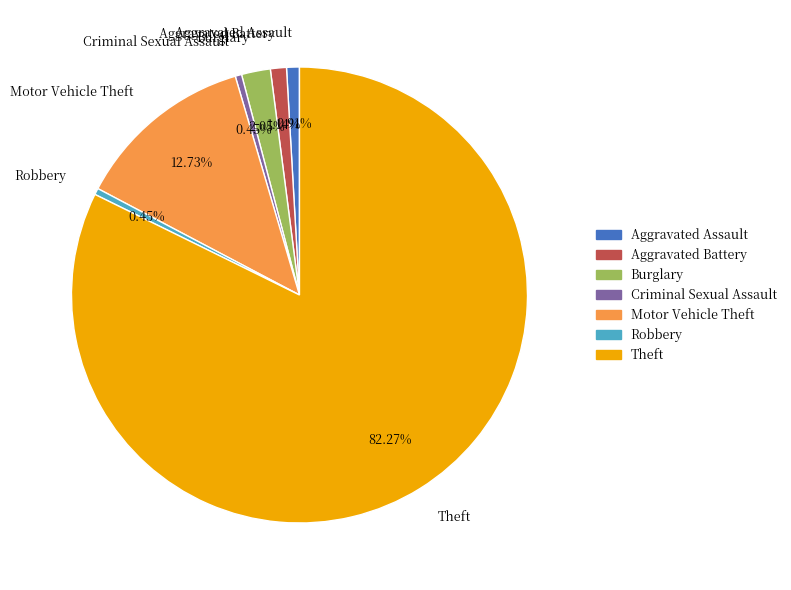

Which category accounts for the majority?

Theft